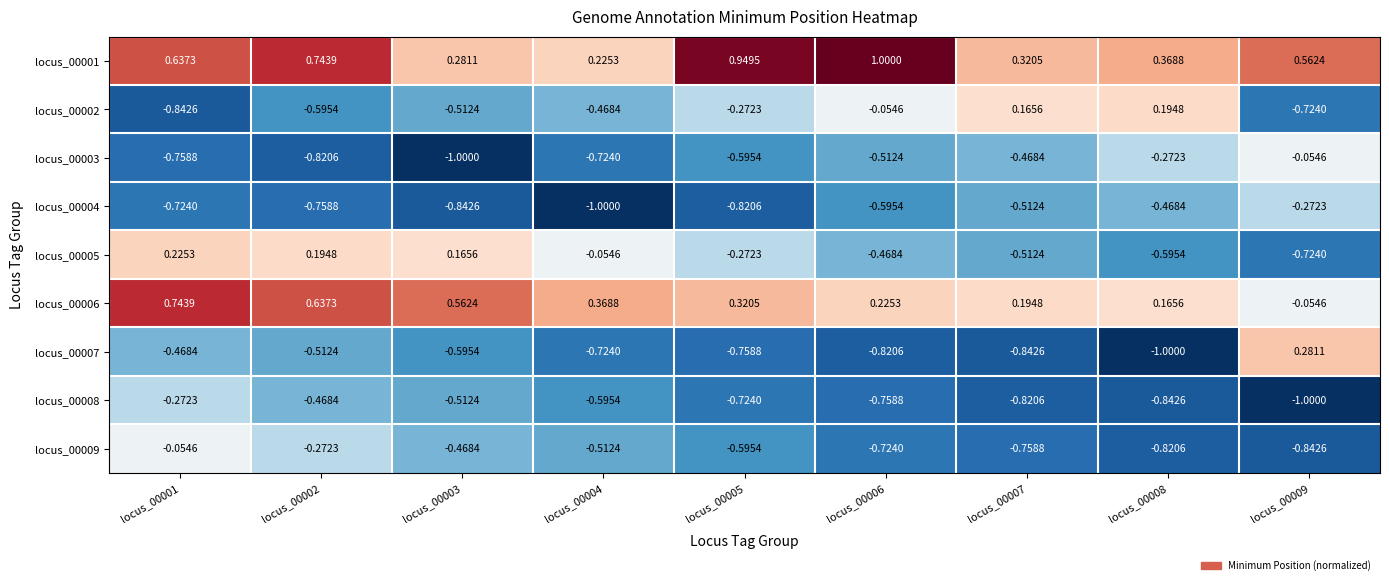

Is the value of locus_00008 at locus_00003 greater than the value of locus_00007 at locus_00003?

Yes